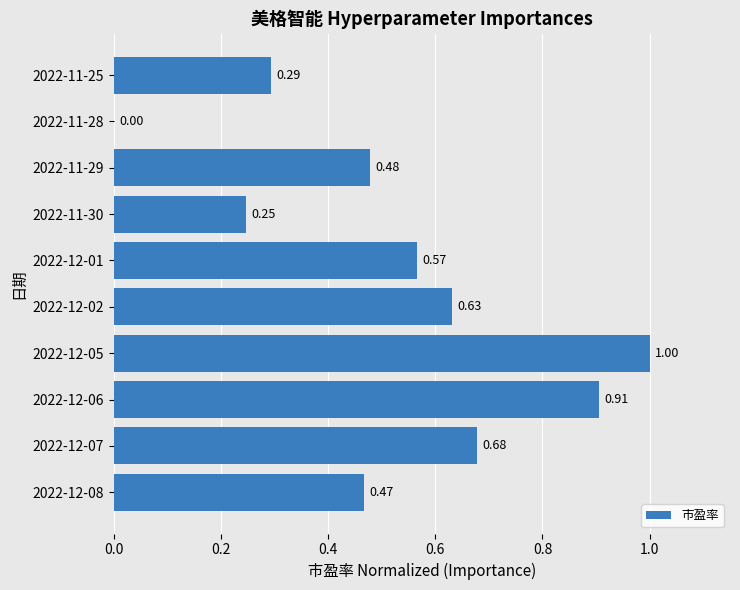

What is the change in value from 2022-12-08 to 2022-12-01?

+0.1